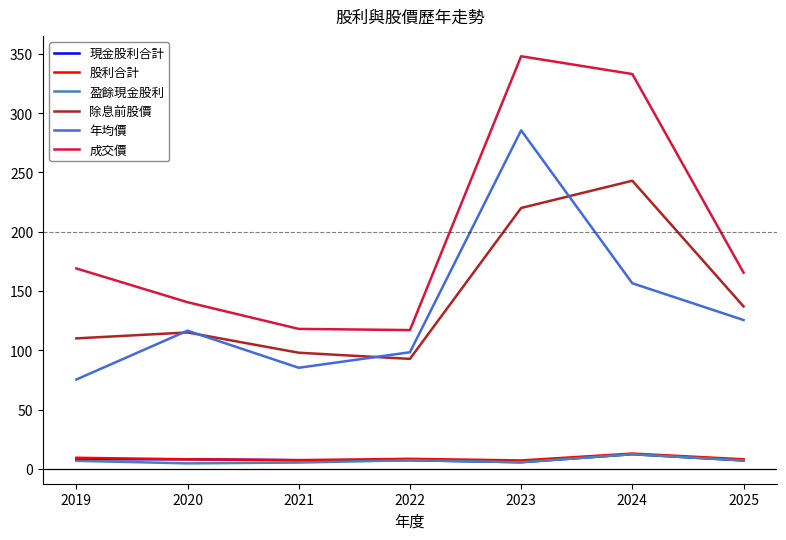

Between 2019 and 2023, which series saw the biggest shift?

年均價